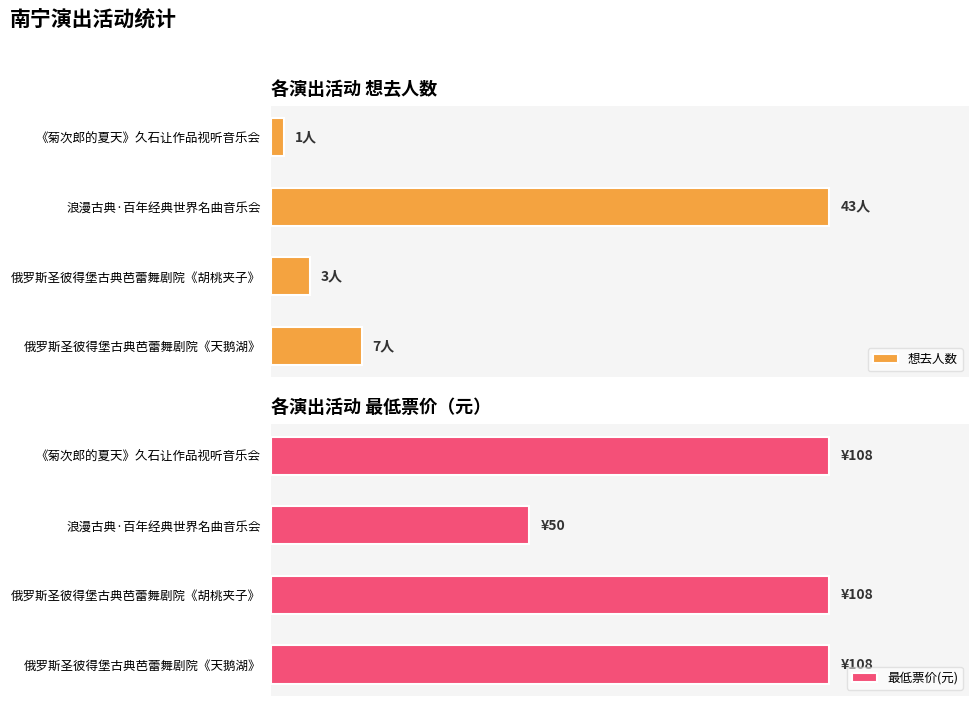

Reading left to right, transcribe all the data shown in this chart.

想去人数: 1	43	3	7
最低票价(元): 108	50	108	108